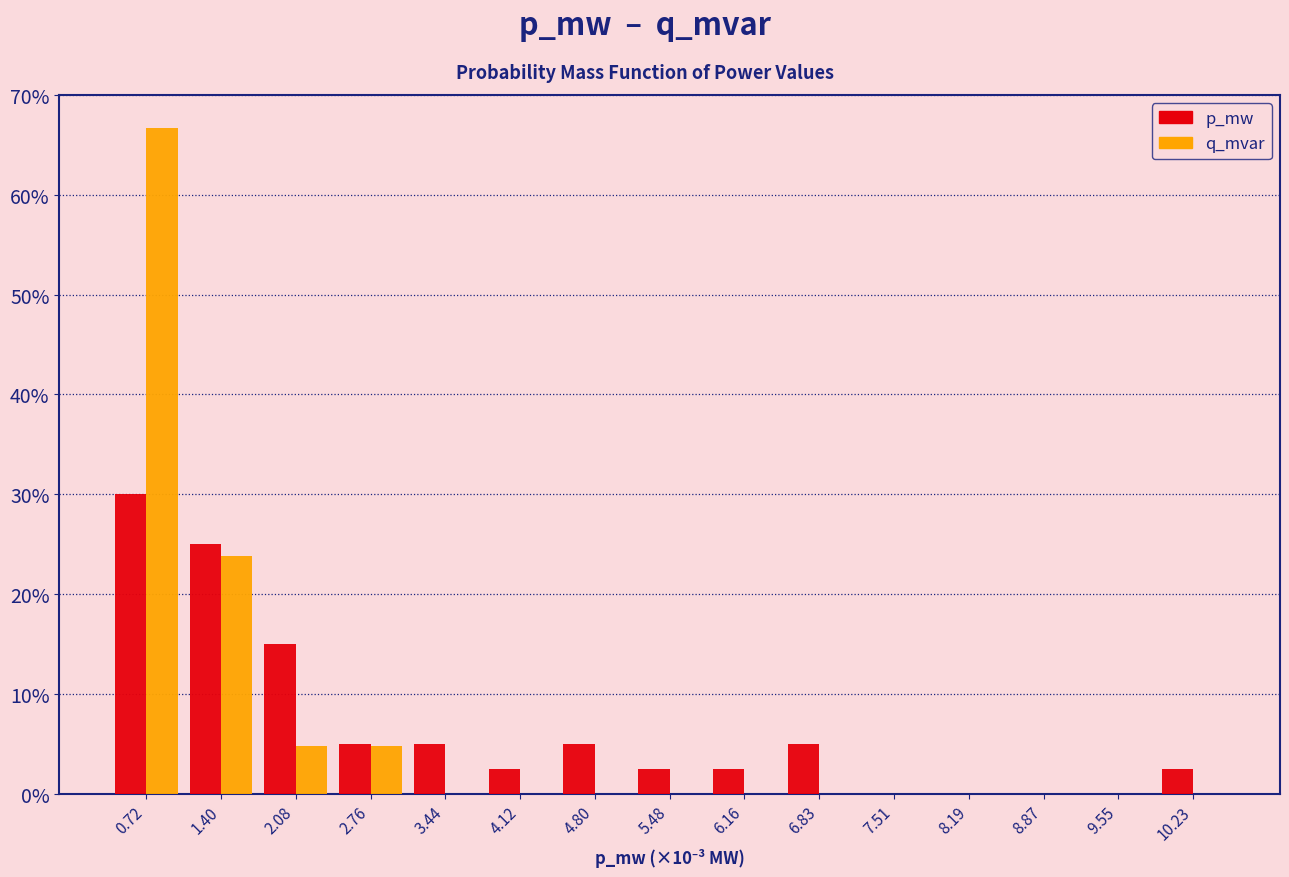

Reading right to left, list all the values displayed in this chart.

p_mw: 10.23=2.5	9.55=0.0	8.87=0.0	8.19=0.0	7.51=0.0	6.83=5.0	6.16=2.5	5.48=2.5	4.80=5.0	4.12=2.5	3.44=5.0	2.76=5.0	2.08=15.0	1.40=25.0	0.72=30.0
q_mvar: 10.23=0.0	9.55=0.0	8.87=0.0	8.19=0.0	7.51=0.0	6.83=0.0	6.16=0.0	5.48=0.0	4.80=0.0	4.12=0.0	3.44=0.0	2.76=4.8	2.08=4.8	1.40=23.8	0.72=66.7